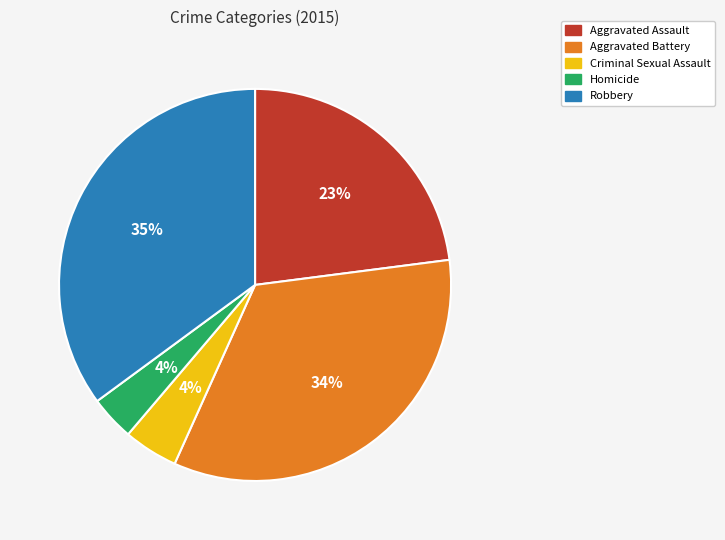

How many slices are in this pie chart?

5